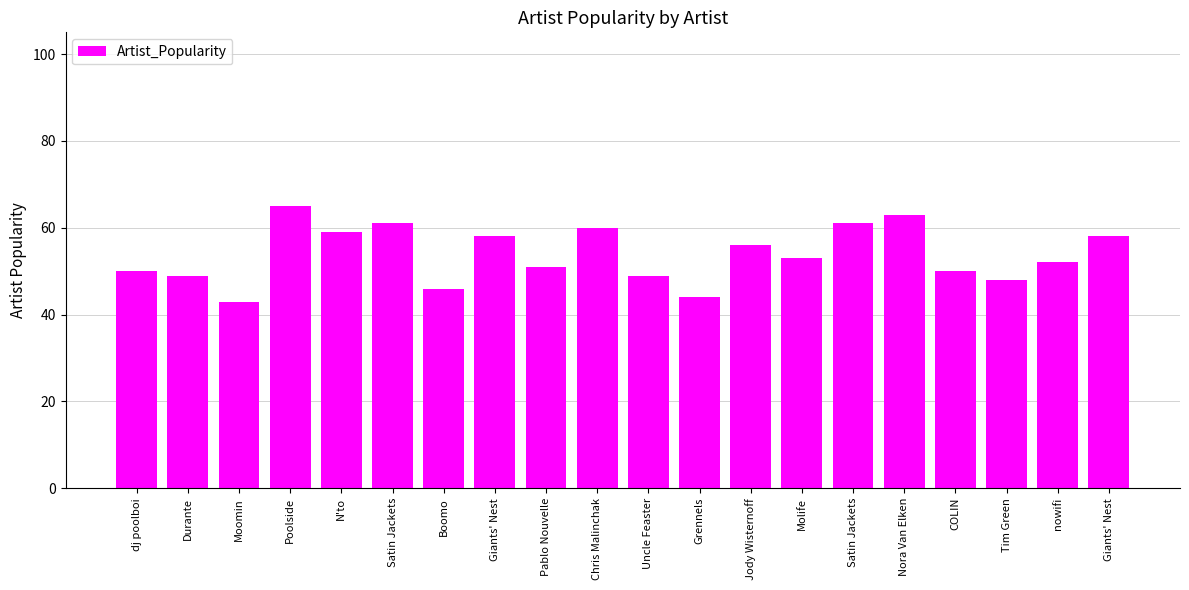

What is the average value?

54